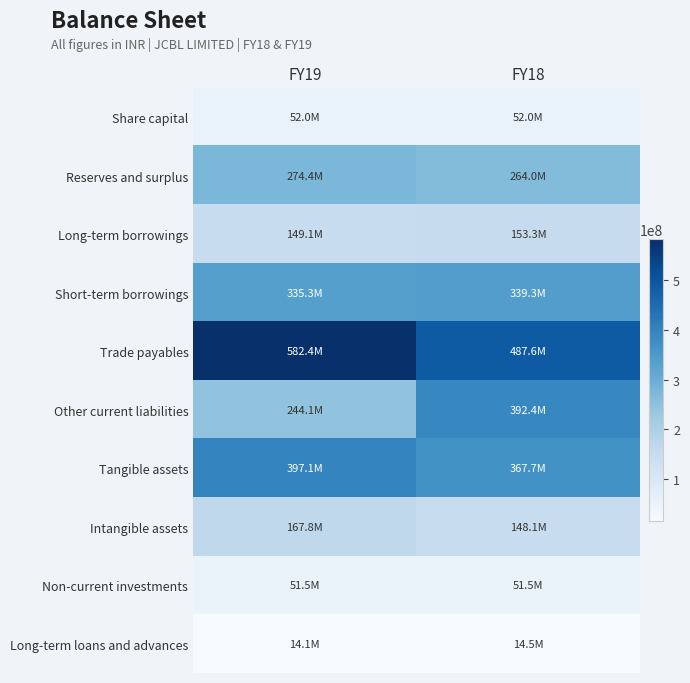

Reading left to right, extract all data points from this chart.

Share capital: FY19=52002000	FY18=52002000
Reserves and surplus: FY19=274401082	FY18=263956159
Long-term borrowings: FY19=149095947	FY18=153311599
Short-term borrowings: FY19=335298799	FY18=339348680
Trade payables: FY19=582368084	FY18=487566582
Other current liabilities: FY19=244070774	FY18=392449565
Tangible assets: FY19=397066668	FY18=367686731
Intangible assets: FY19=167755924	FY18=148052568
Non-current investments: FY19=51488339	FY18=51488339
Long-term loans and advances: FY19=14134499	FY18=14529351